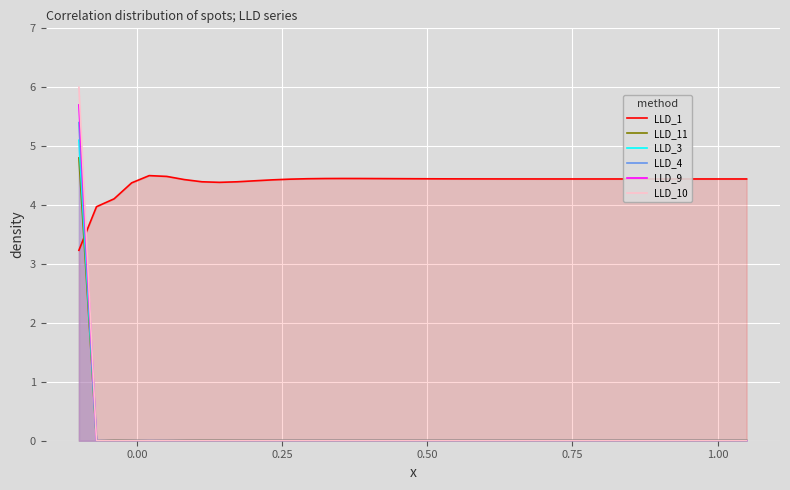

How many intersections are there between LLD_9 and LLD_1?

1